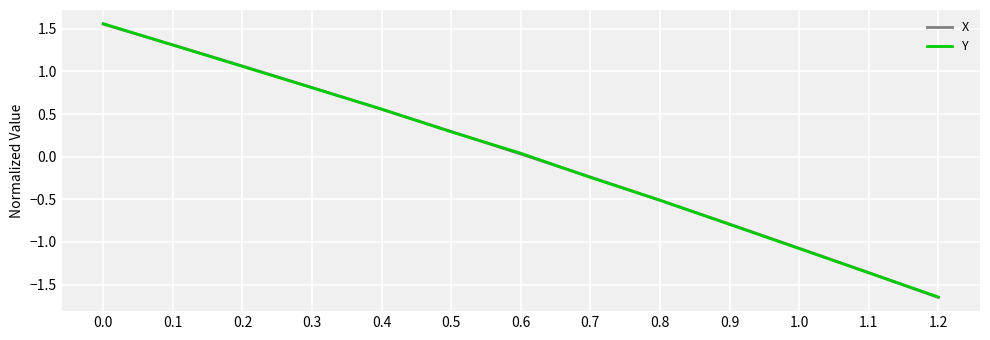

True or false: X has a value of 1.3 at 0.1.

True